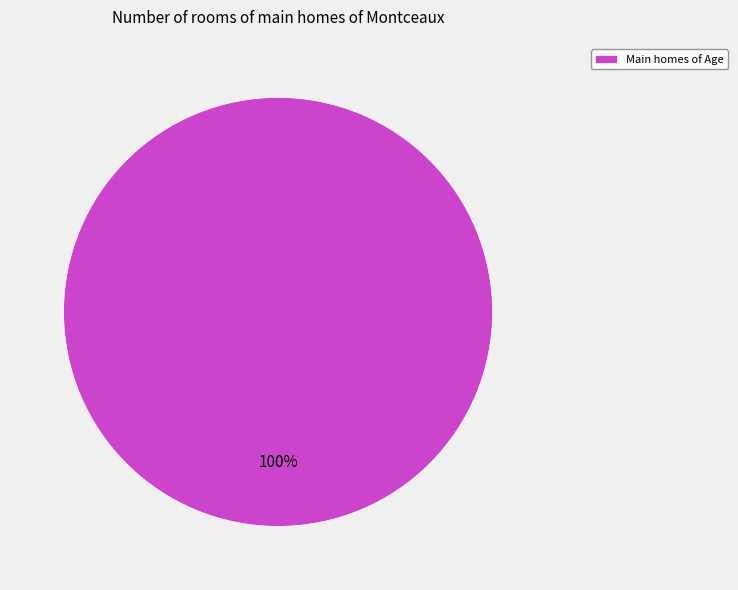

To the nearest percent, what percentage of the pie is Main homes of Age?

100%